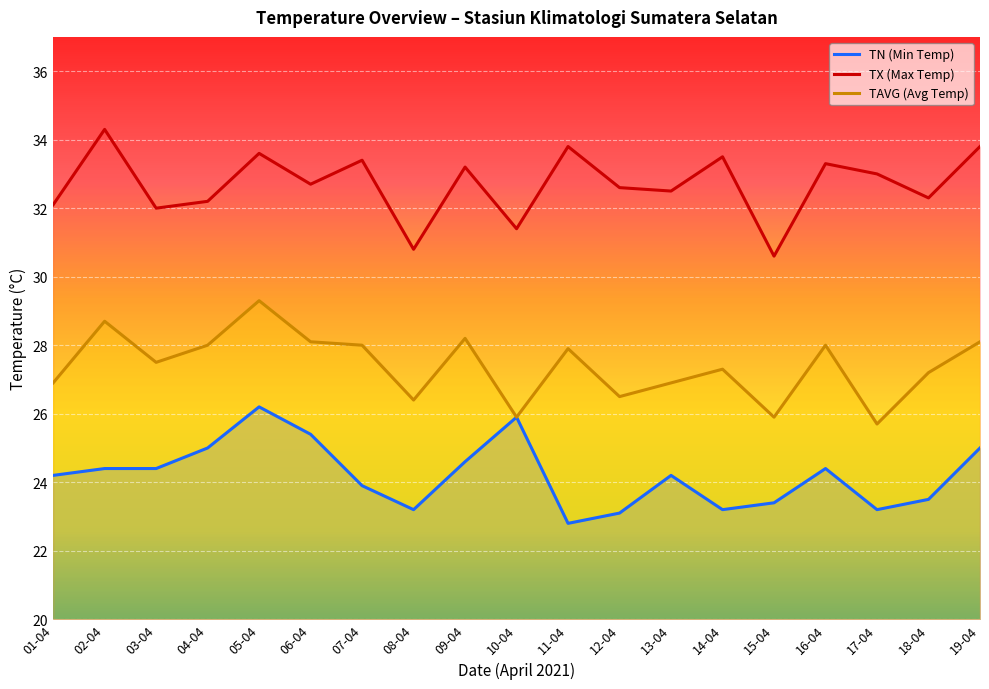

What is the average value of the TN series?

24.2